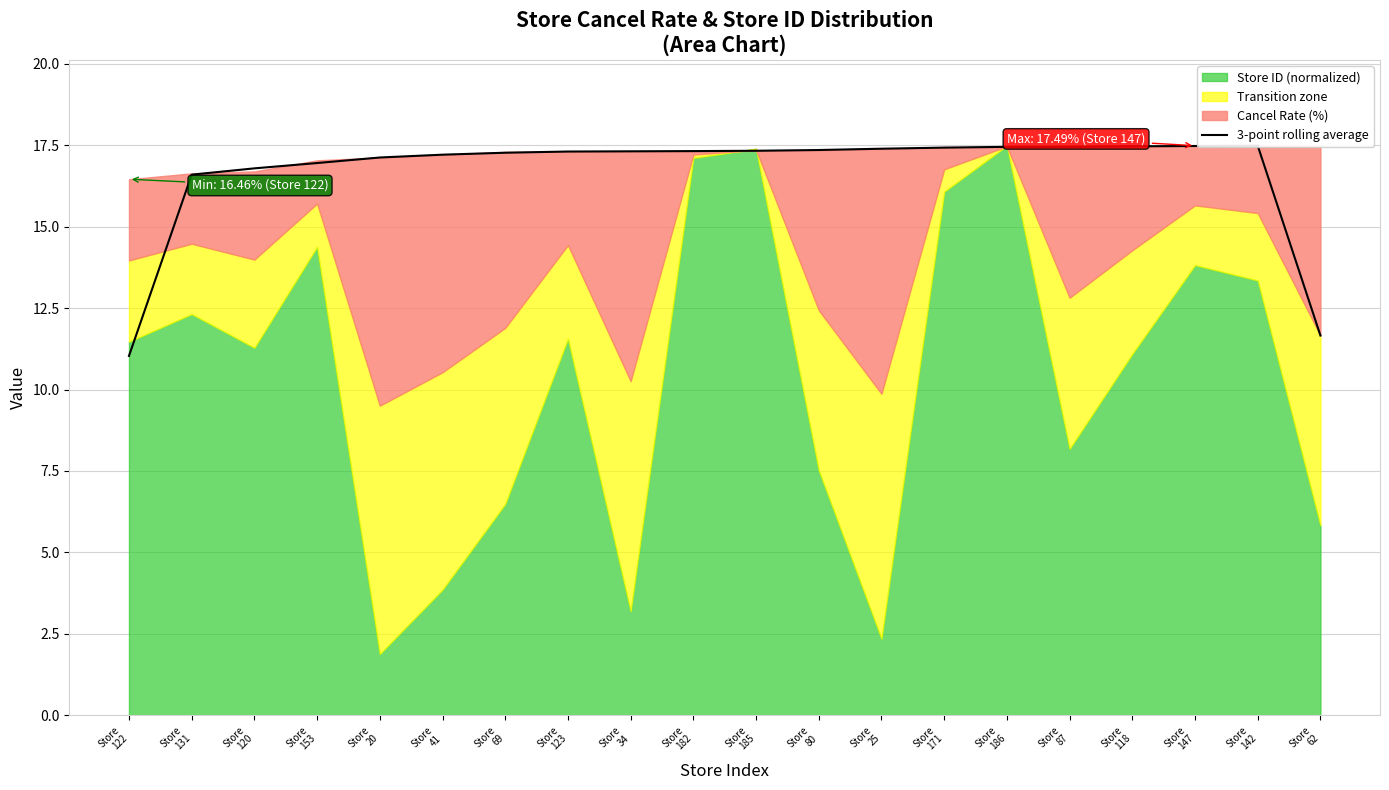

What is the greatest value displayed?

17.5